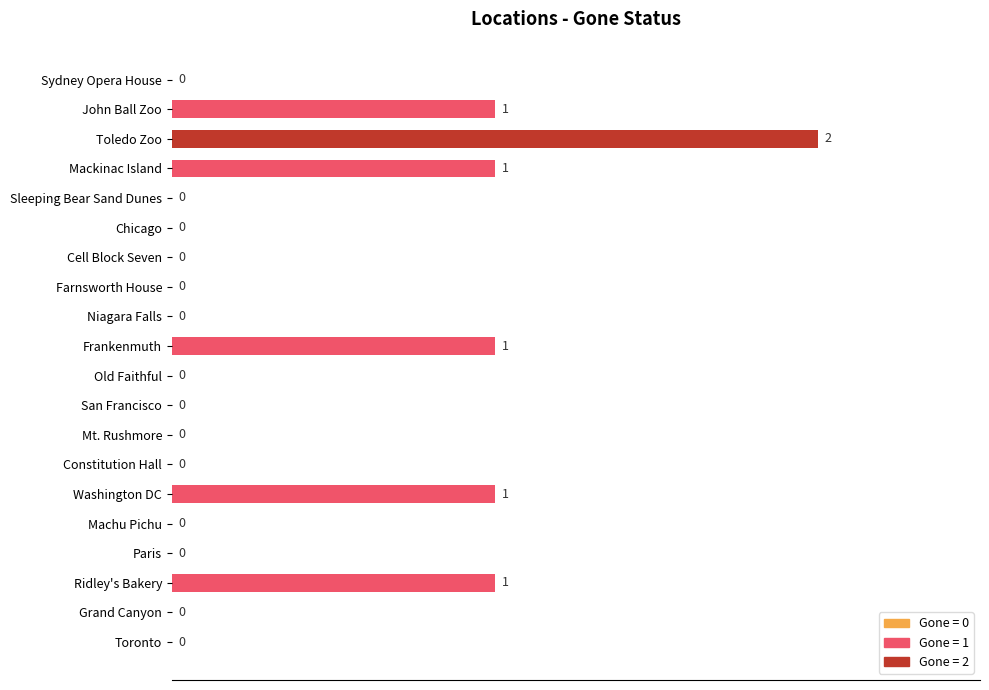

The value at San Francisco is 1. True or false?

False